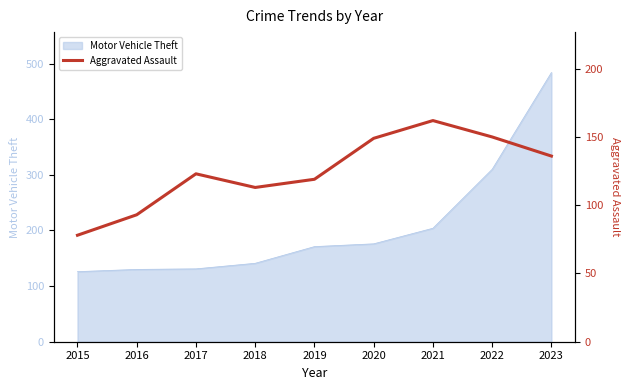

The Motor Vehicle Theft series shows 484 at 2023. True or false?

True